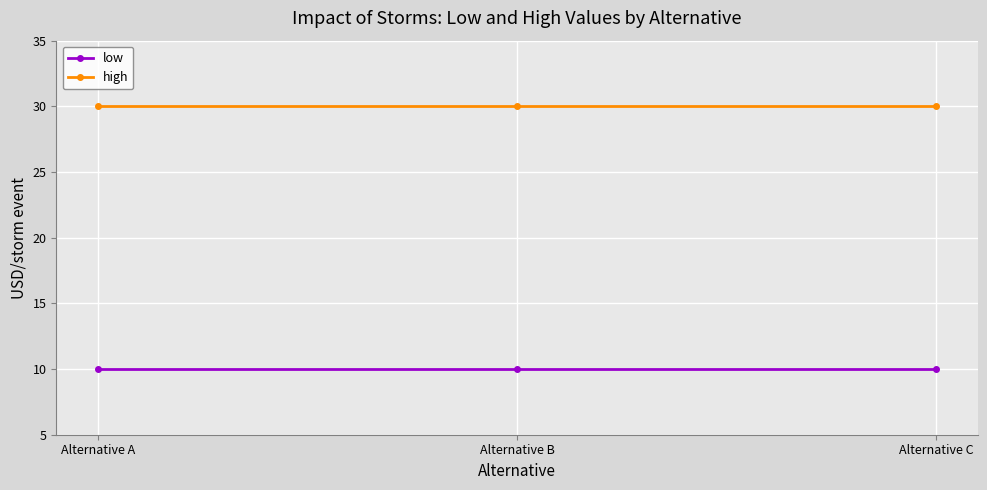

The value of low at Alternative C is 10. True or false?

True